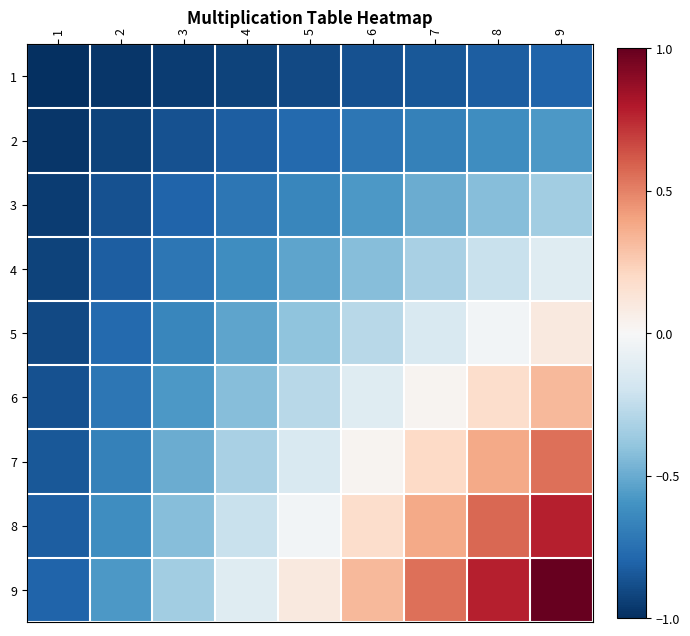

Rank the series by their maximum value, from lowest to highest.

1, 2, 3, 4, 5, 6, 7, 8, 9